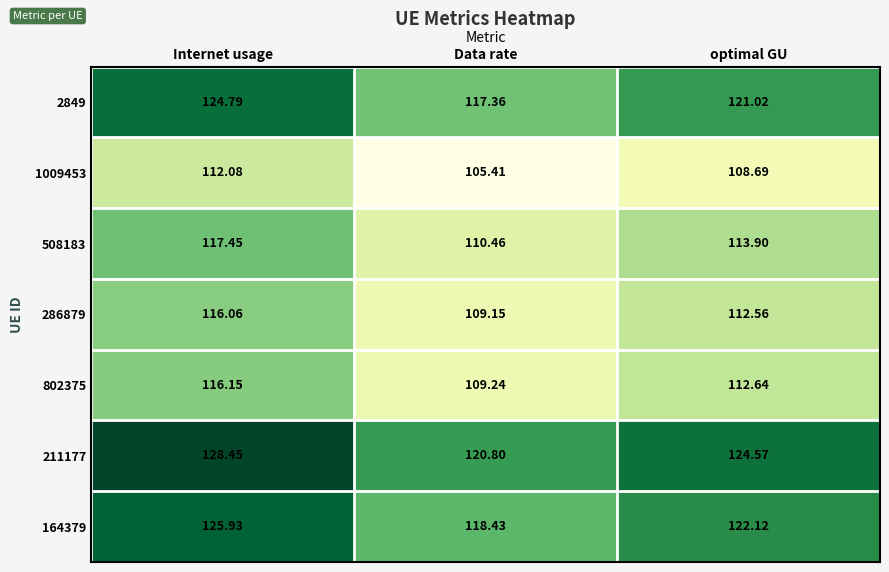

At which category is the sum across all series the highest?

Internet usage